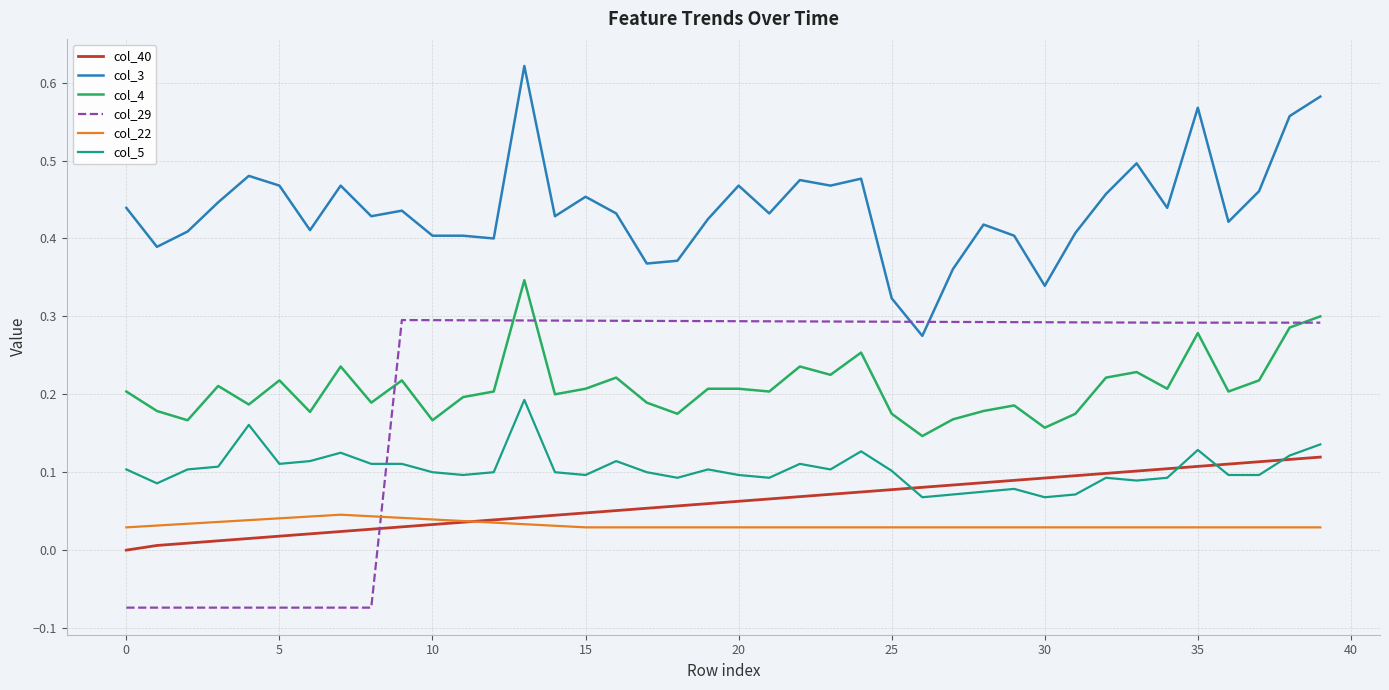

Which series ends up on top after the final intersection of col_5 and col_40?

col_5